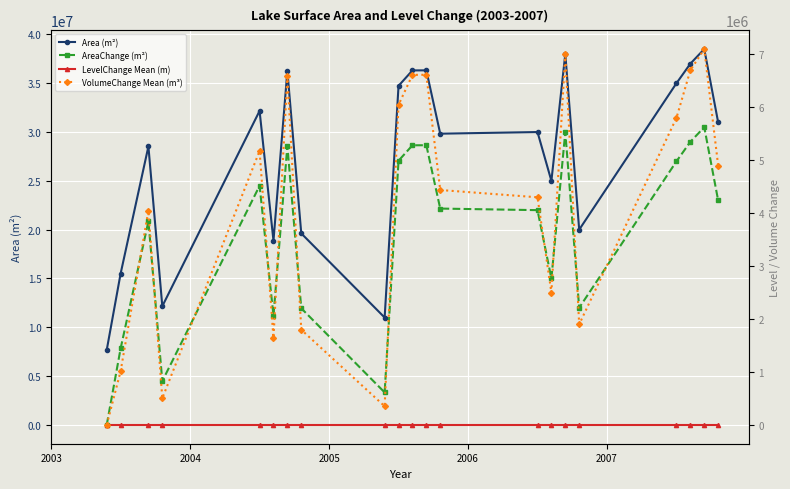

True or false: LevelChange Mean (m) and VolumeChange Mean (m³) intersect in this chart.

False